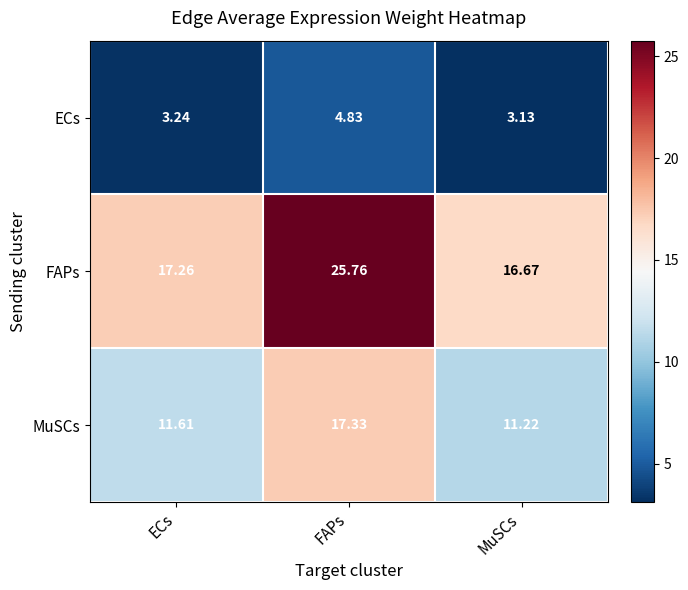

At which category is the sum across all series the highest?

FAPs